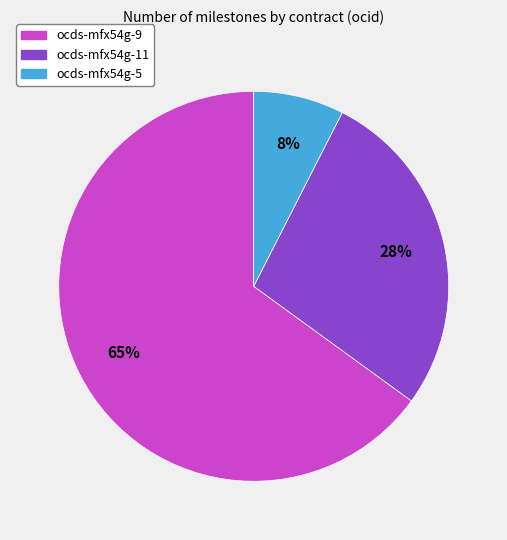

To the nearest percent, what is the difference between the largest and smallest slice percentages?

57%